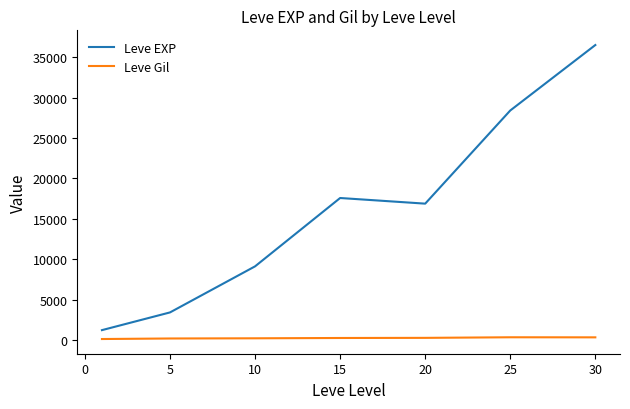

What is the greatest value displayed?

36492.5